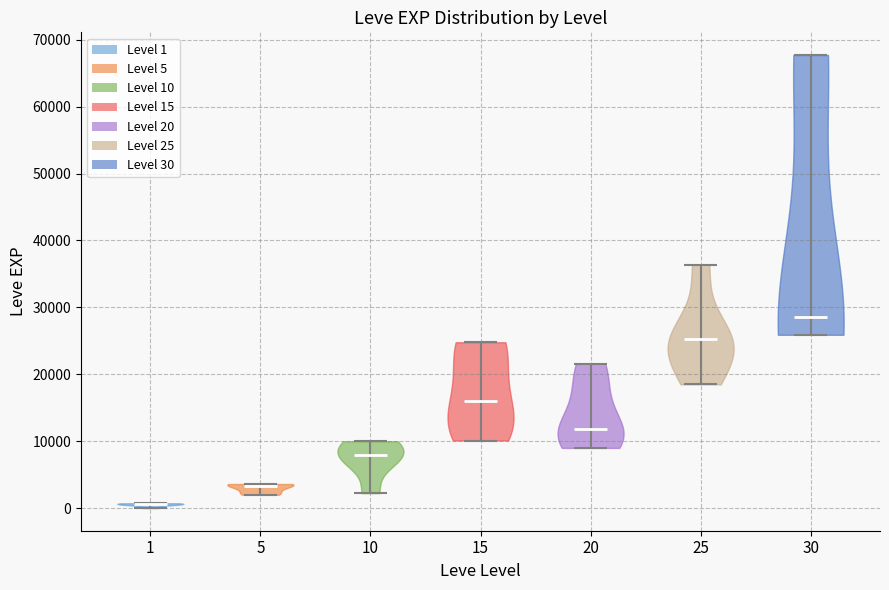

Which violin has the lowest median line?

1